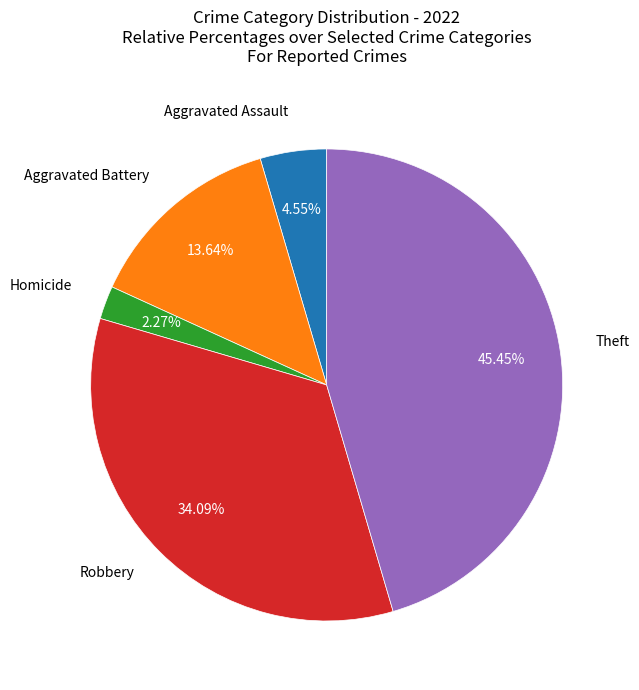

Is there any slice that represents more than half of the pie?

No